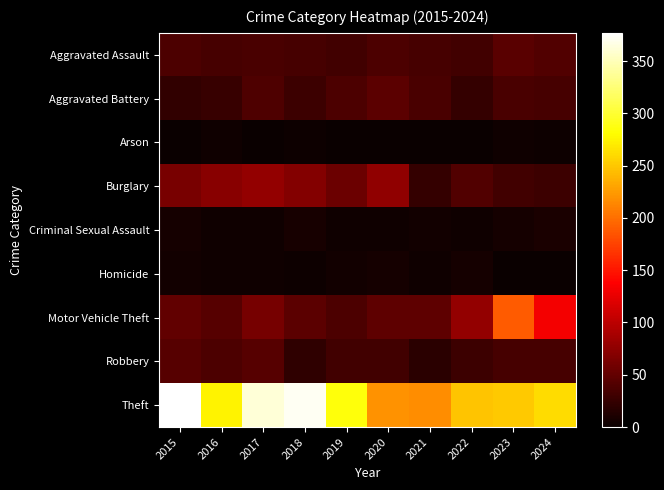

Reading left to right, list all the values displayed in this chart.

Aggravated Assault: 2015=38	2016=34	2017=36	2018=35	2019=32	2020=37	2021=35	2022=32	2023=45	2024=40
Aggravated Battery: 2015=23	2016=26	2017=39	2018=28	2019=37	2020=46	2021=36	2022=24	2023=36	2024=35
Arson: 2015=1	2016=3	2017=1	2018=2	2019=0	2020=1	2021=0	2022=0	2023=4	2024=2
Burglary: 2015=63	2016=71	2017=77	2018=68	2019=55	2020=76	2021=25	2022=41	2023=31	2024=28
Criminal Sexual Assault: 2015=6	2016=4	2017=4	2018=8	2019=4	2020=4	2021=5	2022=4	2023=7	2024=9
Homicide: 2015=5	2016=3	2017=3	2018=2	2019=5	2020=6	2021=3	2022=7	2023=1	2024=0
Motor Vehicle Theft: 2015=50	2016=44	2017=61	2018=47	2019=38	2020=48	2021=48	2022=77	2023=189	2024=132
Robbery: 2015=44	2016=38	2017=43	2018=22	2019=31	2020=32	2021=18	2022=28	2023=34	2024=35
Theft: 2015=377	2016=275	2017=362	2018=372	2019=285	2020=220	2021=217	2022=248	2023=251	2024=262